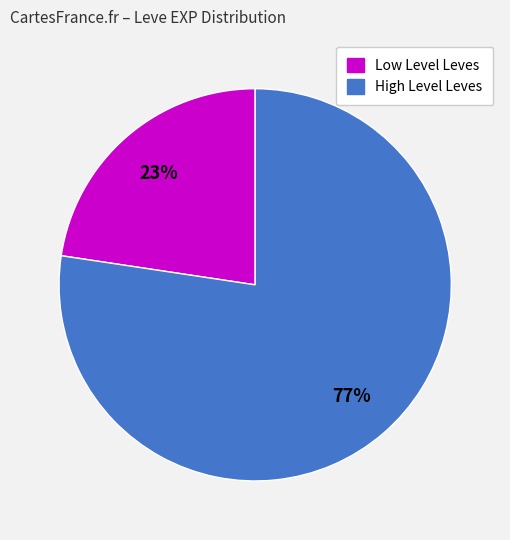

Is there a majority slice in this chart?

Yes